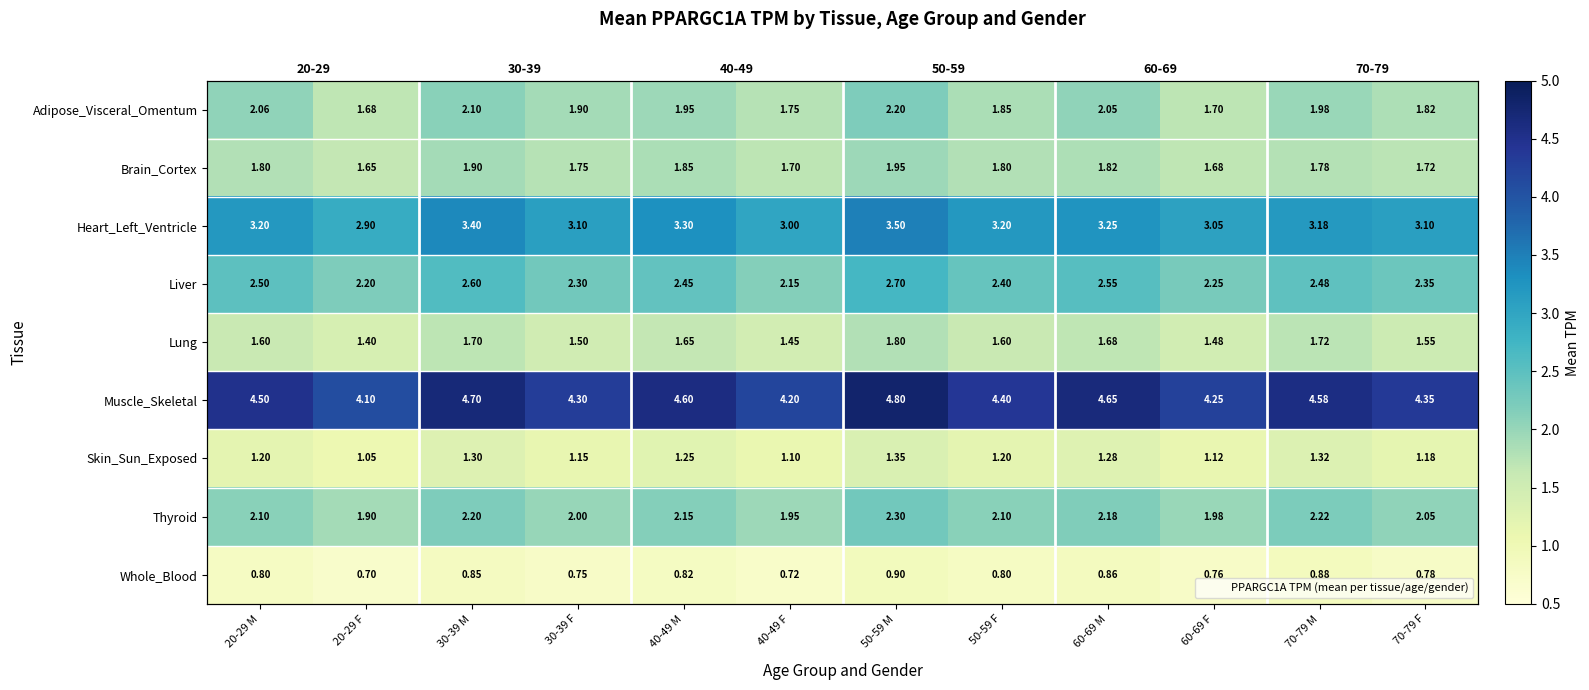

What is the total value across all series at 70-79 M?

20.1